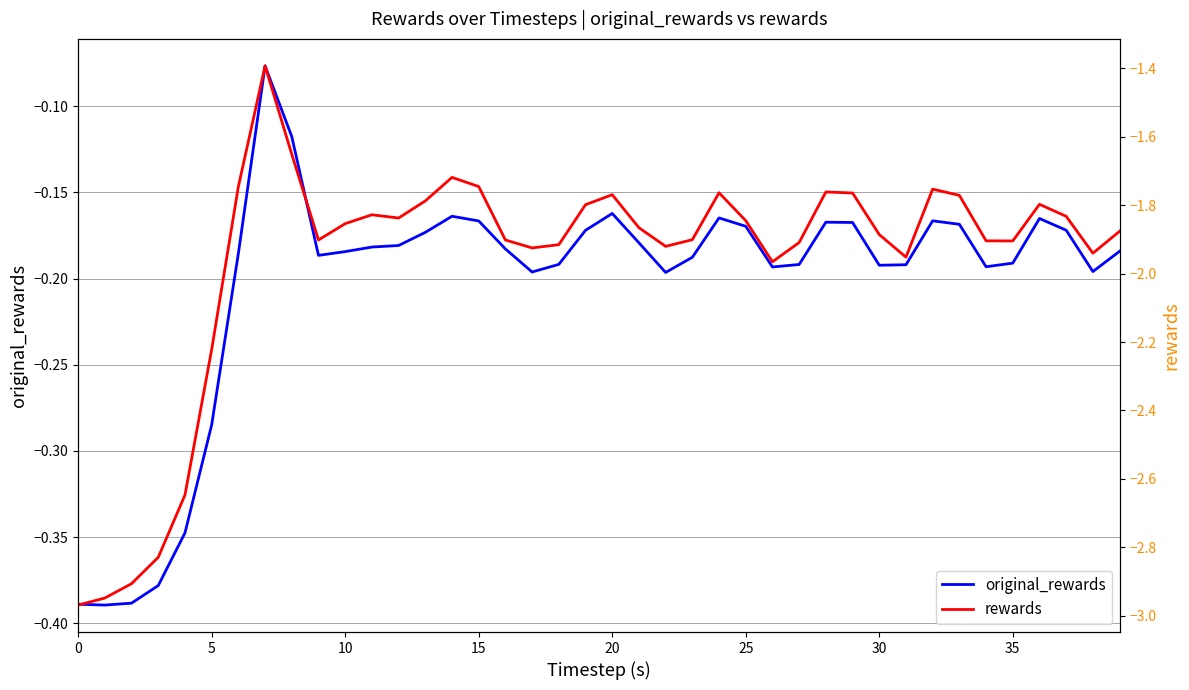

What is the lowest value of the original_rewards series?

-0.4